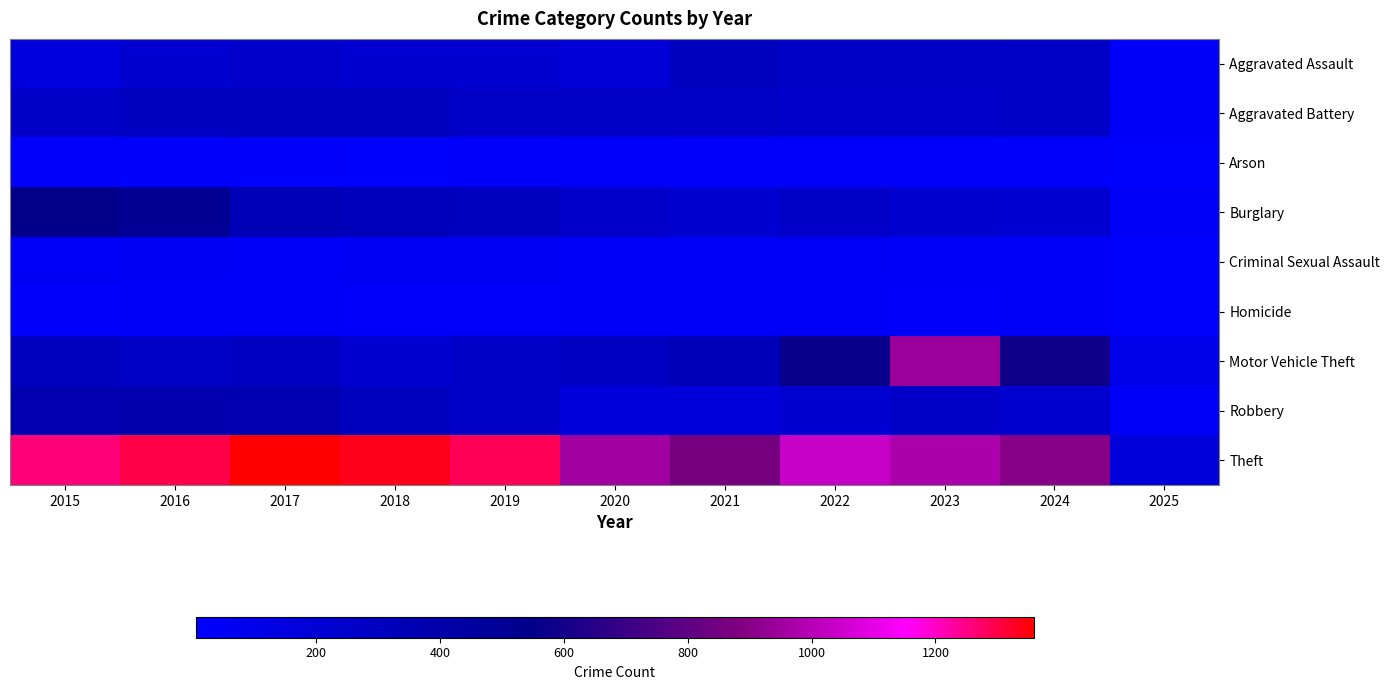

What is the smallest value displayed?

5